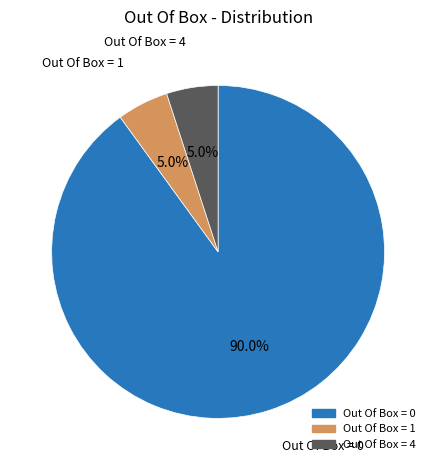

Does Out Of Box = 0 represent more than half of the total?

Yes